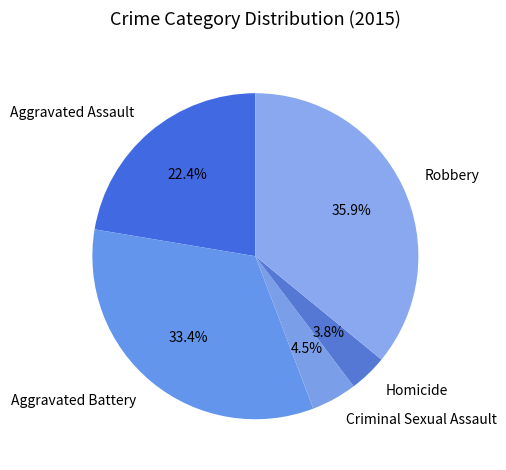

To the nearest percent, what percentage of the pie is Aggravated Battery?

33%